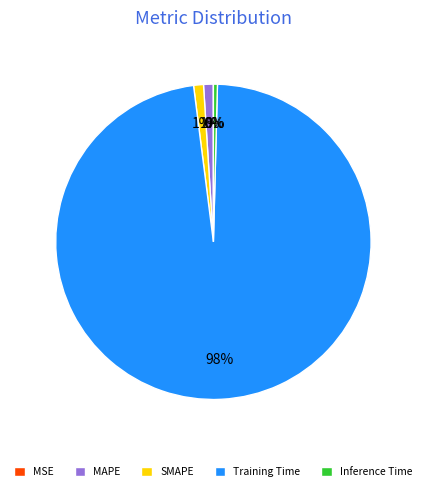

To the nearest percent, what is the difference between the largest and smallest slice percentages?

98%